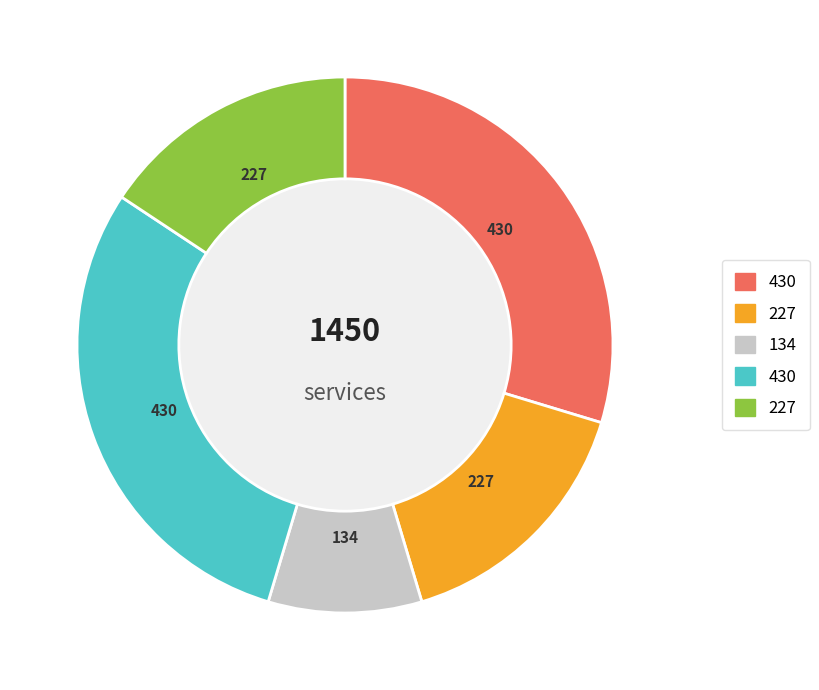

To the nearest percent, what is the combined percentage of Row 0.1 and Row 0.0?

45%